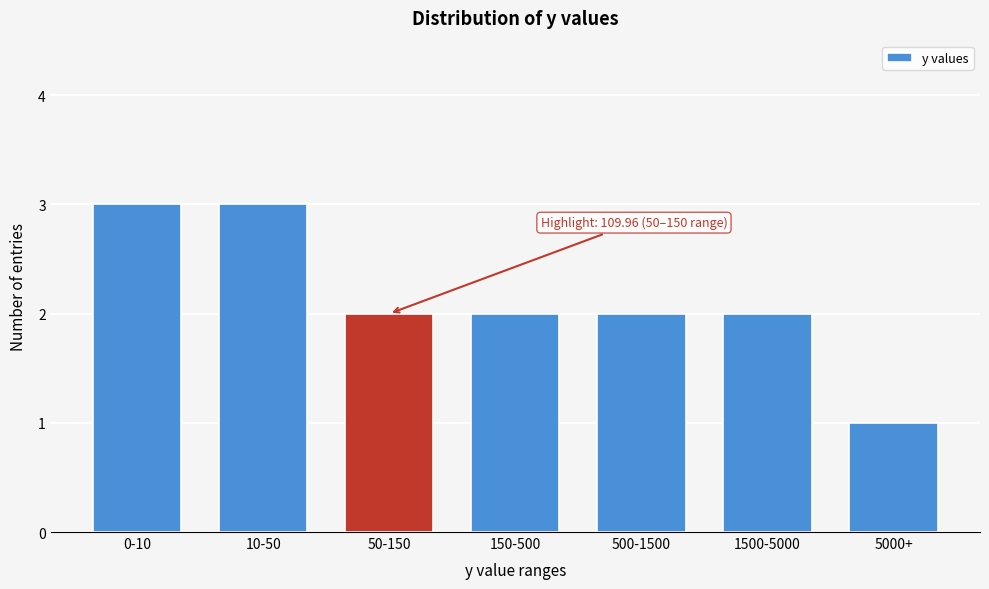

Reading right to left, transcribe all the data shown in this chart.

1	2	2	2	2	3	3